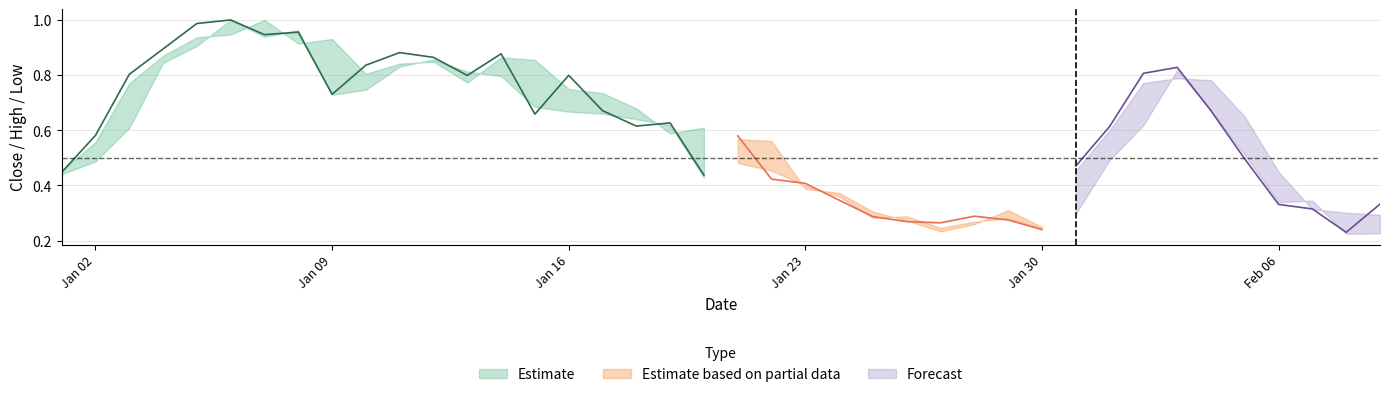

What is the average value of the High series?

0.6